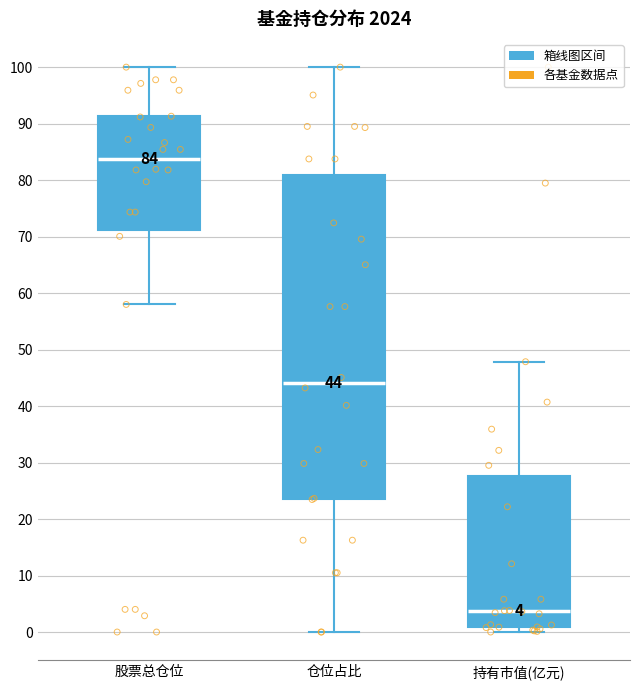

Which box is the tallest, from its lower edge to its upper edge?

仓位占比